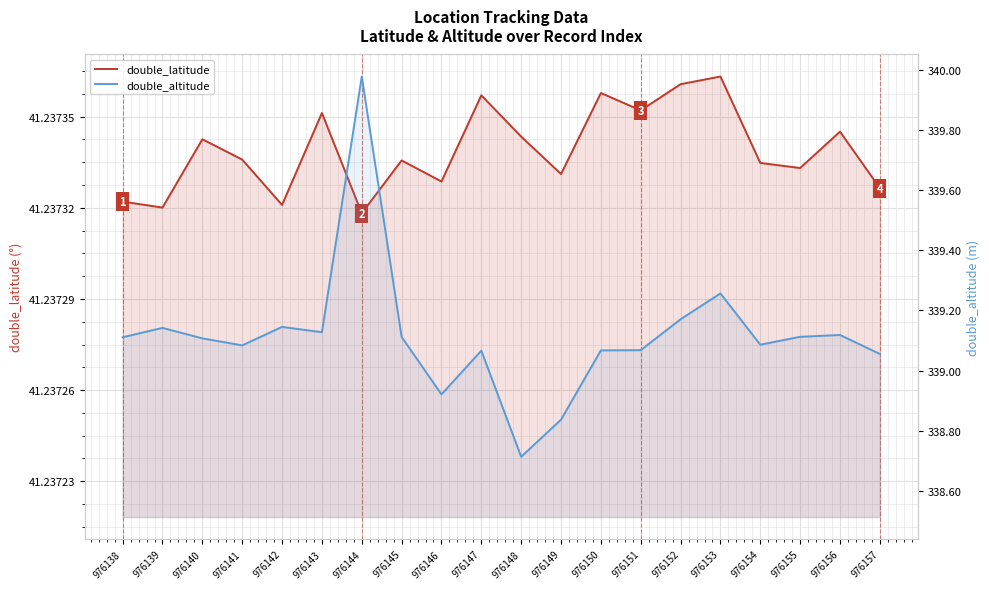

At which category is the sum across all series the highest?

976144